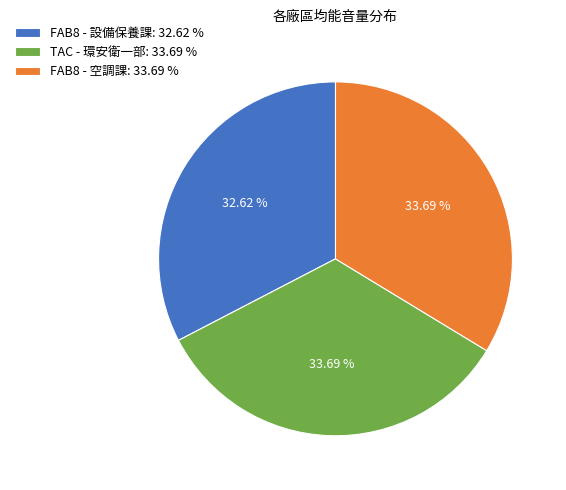

How much of the chart is everything except TAC - 環安衛一部?

66.3%